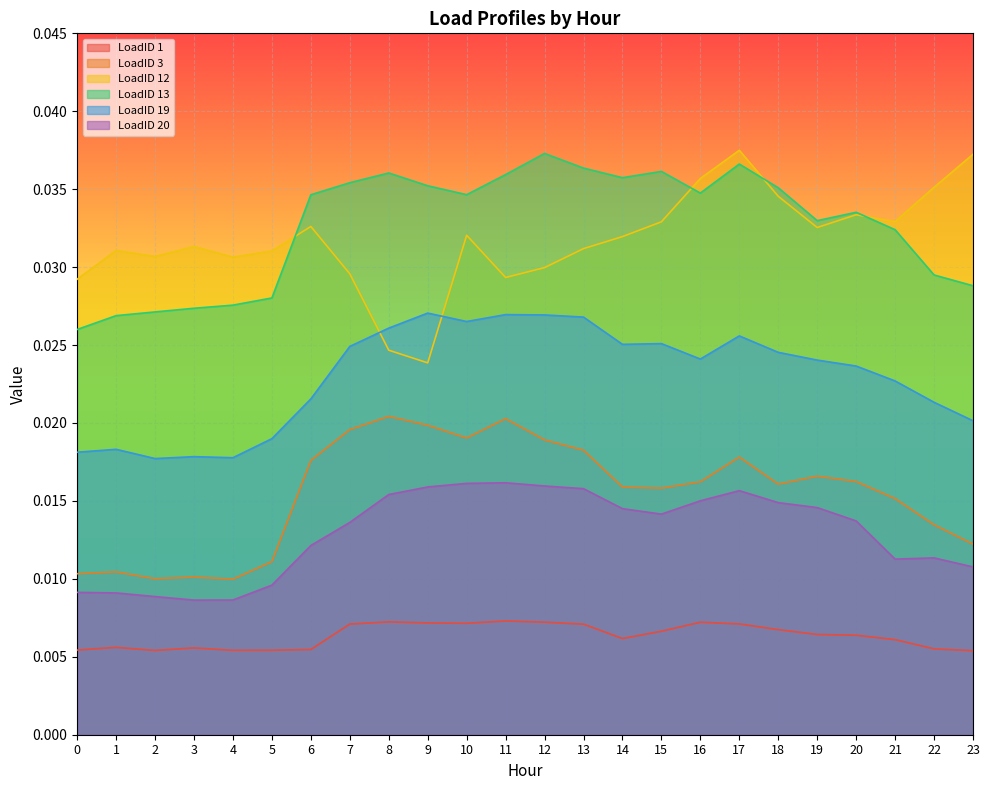

In LoadID 20, how many points are higher than both neighbors (excluding endpoints)?

3